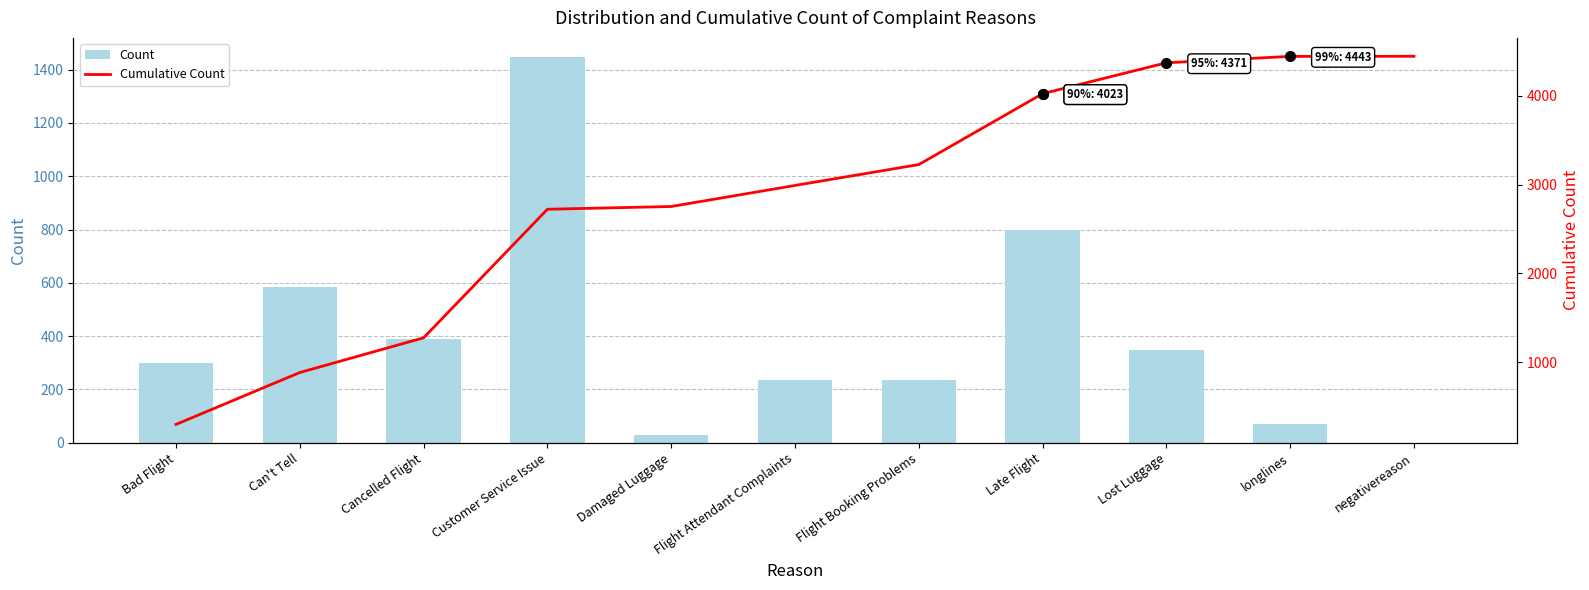

Reading left to right, what are all the values shown in this chart?

Count: Bad Flight=300	Can't Tell=584	Cancelled Flight=391	Customer Service Issue=1447	Damaged Luggage=31	Flight Attendant Complaints=237	Flight Booking Problems=235	Late Flight=798	Lost Luggage=348	longlines=72	negativereason=1
Cumulative Count: Bad Flight=300	Can't Tell=884	Cancelled Flight=1275	Customer Service Issue=2722	Damaged Luggage=2753	Flight Attendant Complaints=2990	Flight Booking Problems=3225	Late Flight=4023	Lost Luggage=4371	longlines=4443	negativereason=4444